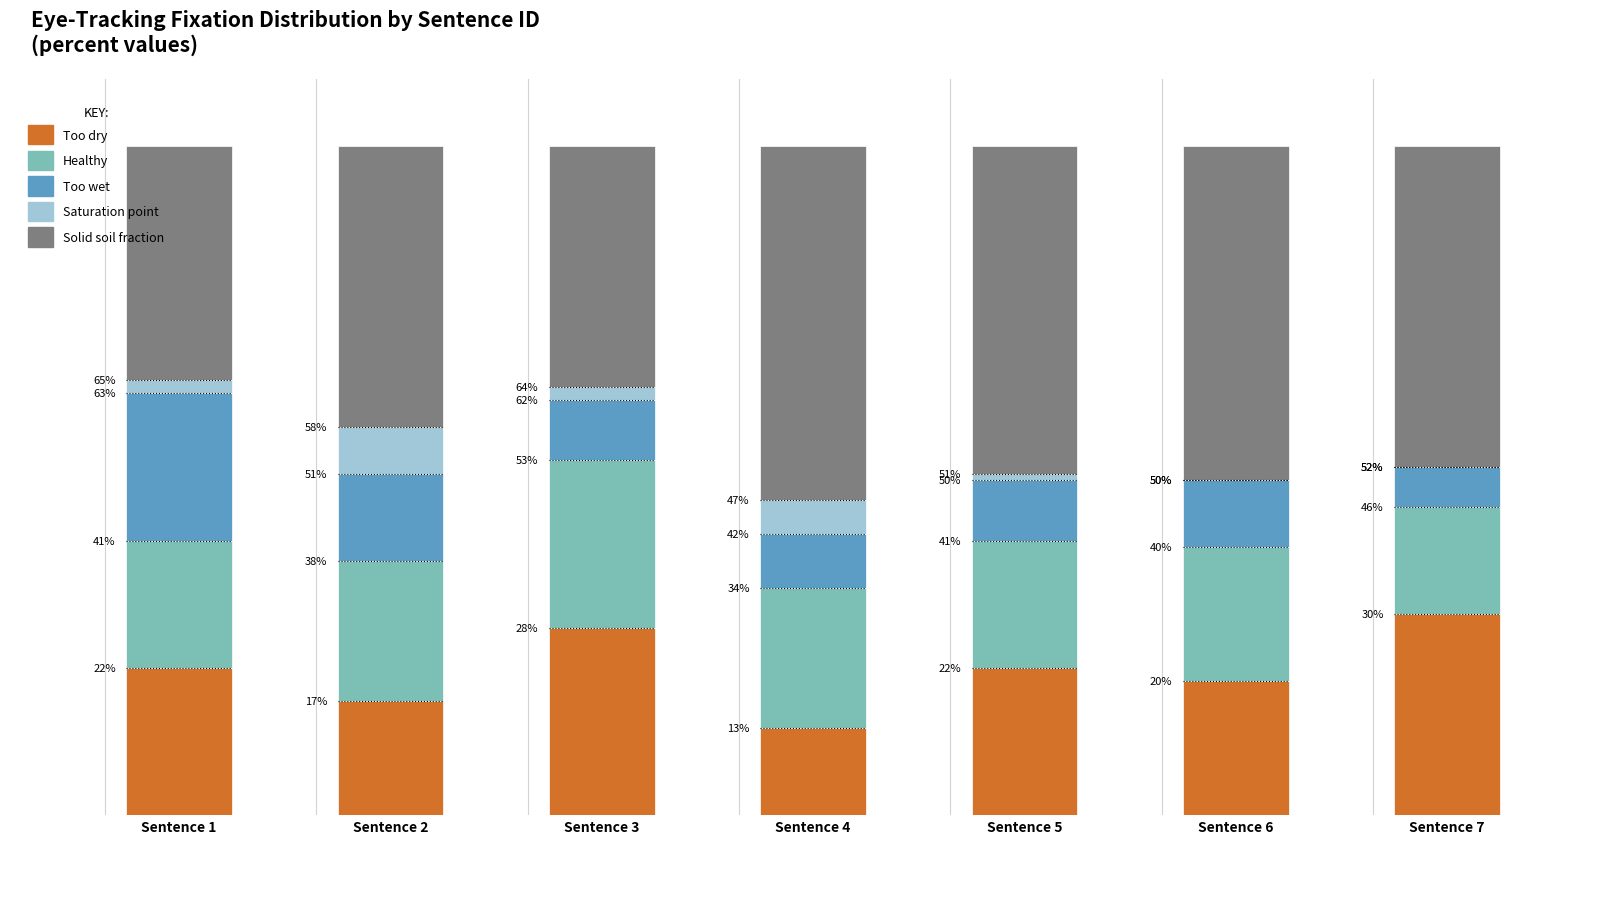

Reading left to right, what are all the values shown in this chart?

Too dry: Sentence 1=22	Sentence 2=17	Sentence 3=28	Sentence 4=13	Sentence 5=22	Sentence 6=20	Sentence 7=30
Healthy: Sentence 1=19	Sentence 2=21	Sentence 3=25	Sentence 4=21	Sentence 5=19	Sentence 6=20	Sentence 7=16
Too wet: Sentence 1=22	Sentence 2=13	Sentence 3=9	Sentence 4=8	Sentence 5=9	Sentence 6=10	Sentence 7=6
Saturation point: Sentence 1=2	Sentence 2=7	Sentence 3=2	Sentence 4=5	Sentence 5=1	Sentence 6=0	Sentence 7=0
Solid soil fraction: Sentence 1=35	Sentence 2=42	Sentence 3=36	Sentence 4=53	Sentence 5=49	Sentence 6=50	Sentence 7=48